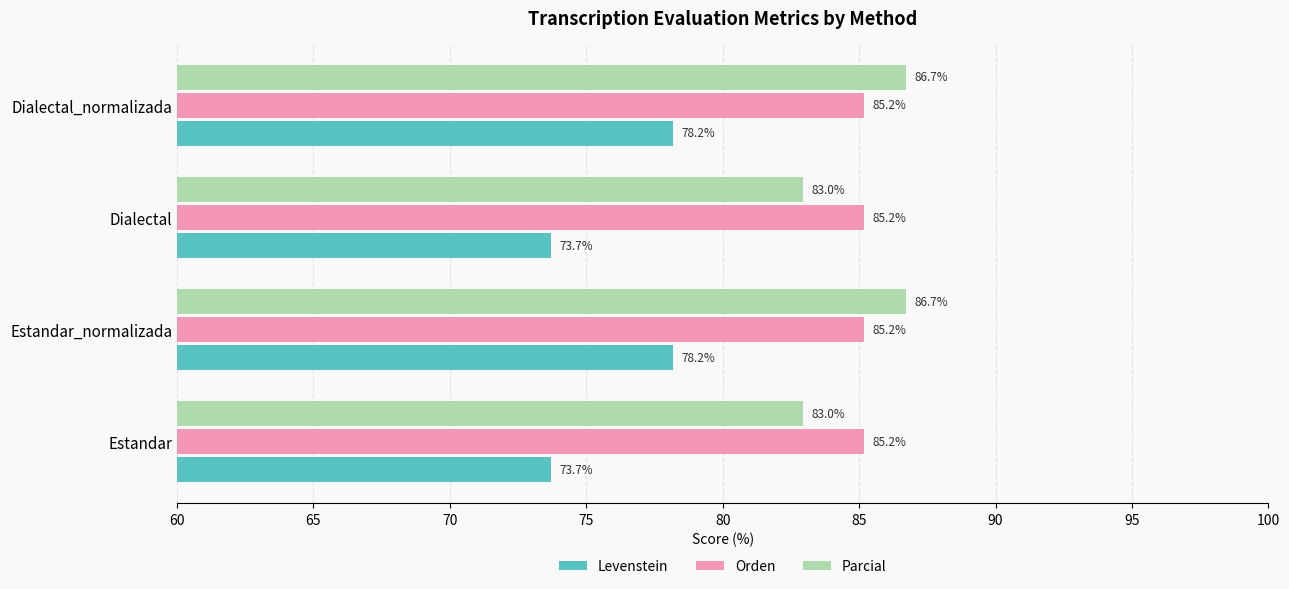

Which series has the largest total across all categories?

Orden